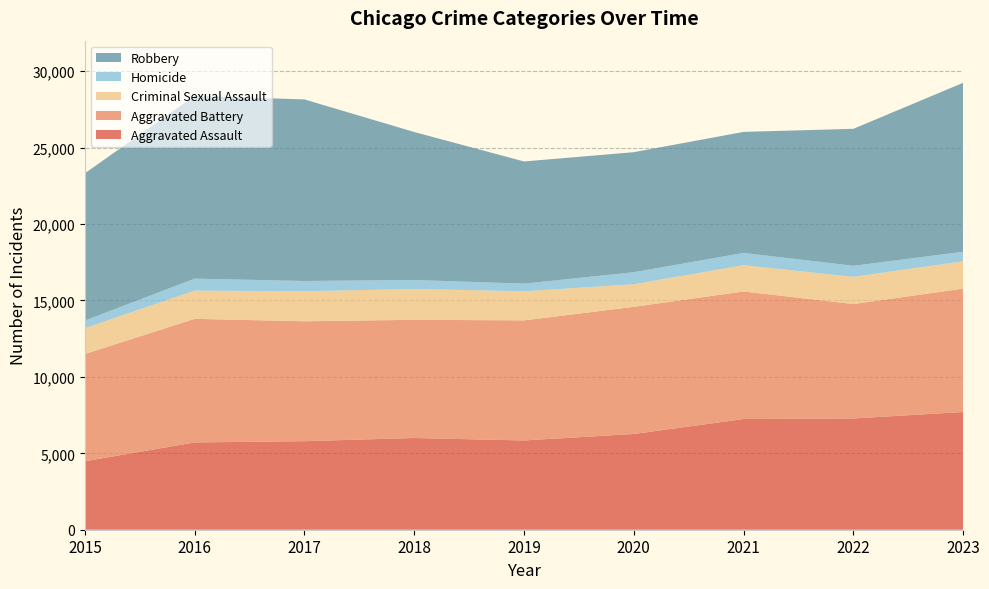

Reading right to left, list all the values displayed in this chart.

Aggravated Assault: 7702	7280	7242	6264	5841	6001	5793	5712	4480
Aggravated Battery: 8073	7488	8347	8319	7857	7735	7845	8086	7019
Criminal Sexual Assault: 1787	1779	1719	1479	1904	2018	1965	1846	1690
Homicide: 624	722	804	787	499	588	672	786	496
Robbery: 11057	8963	7918	7855	7995	9681	11880	11960	9638